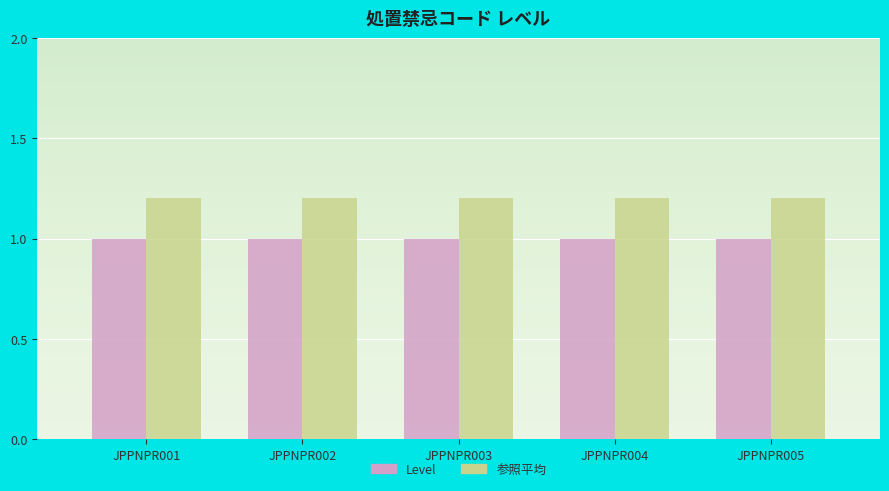

What is the spread (max minus min) of values at JPPNPR003?

0.2